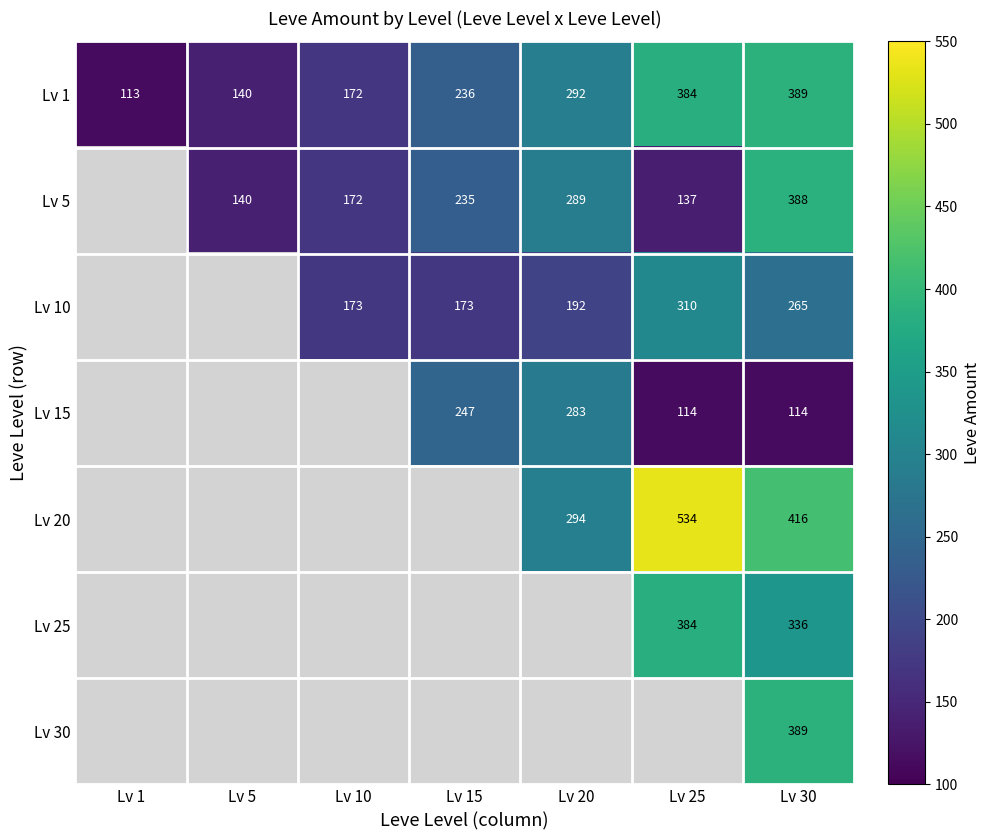

True or false: Lv 1 has a value of 401.1 at Lv 20.

False